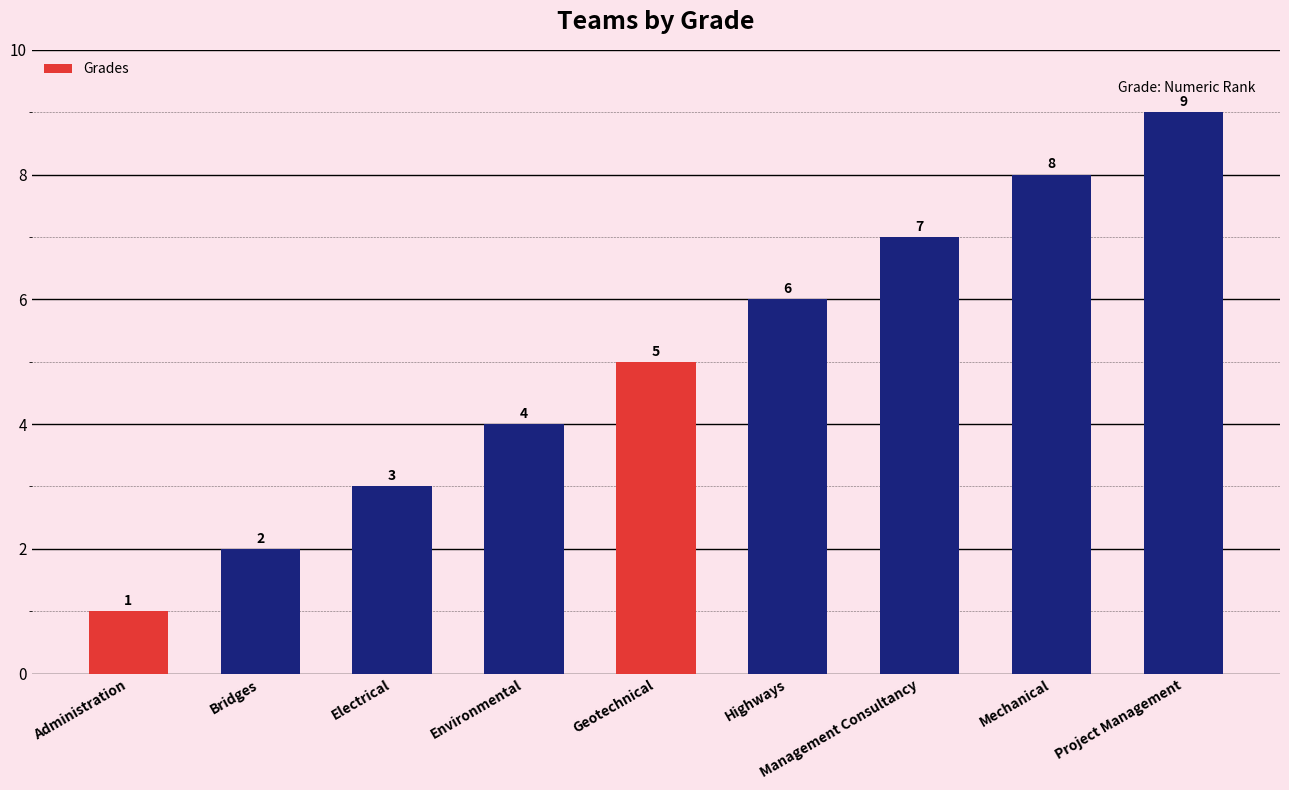

Where is the data nearest to the value 5?

Geotechnical